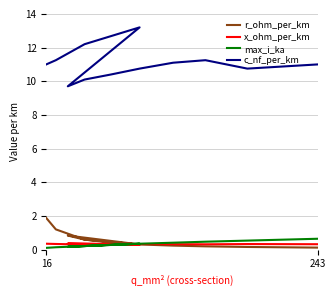

What is the sum of all c_nf_per_km values?

132.7